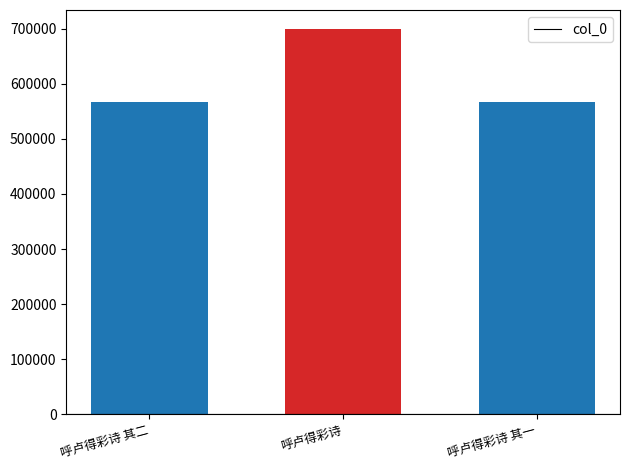

How many bars are there in total?

3